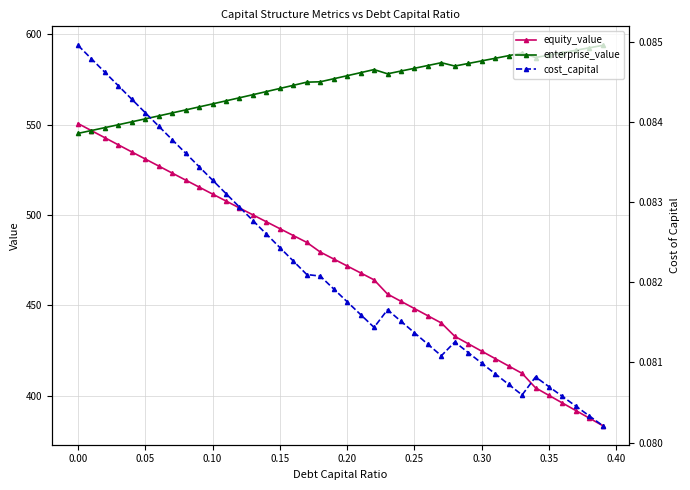

How many interior local peaks does the enterprise_value series have?

3